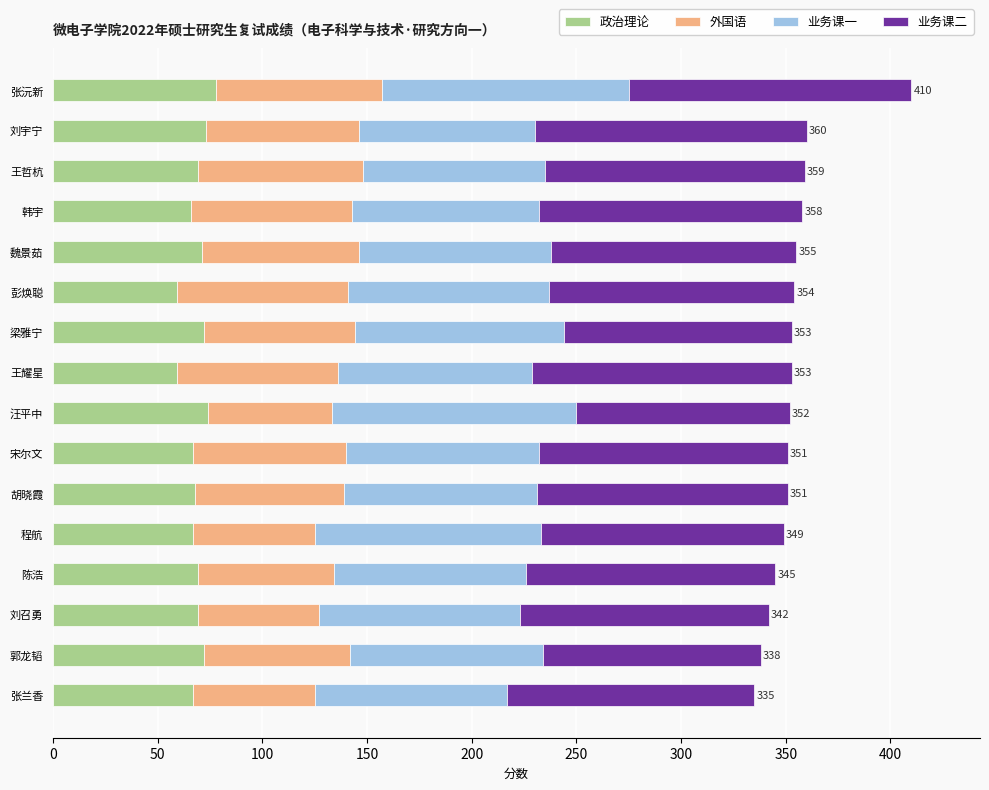

At which category is the sum across all series the highest?

张沅新